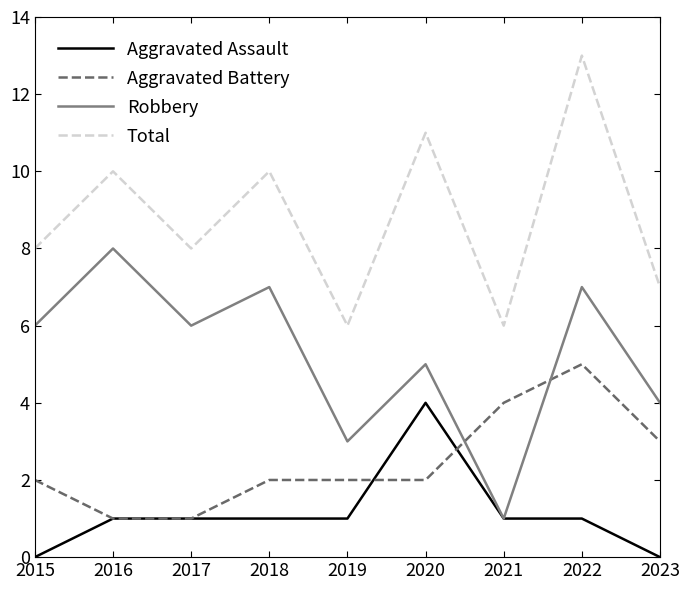

Rank the series by their maximum value, from highest to lowest.

Total, Robbery, Aggravated Battery, Aggravated Assault